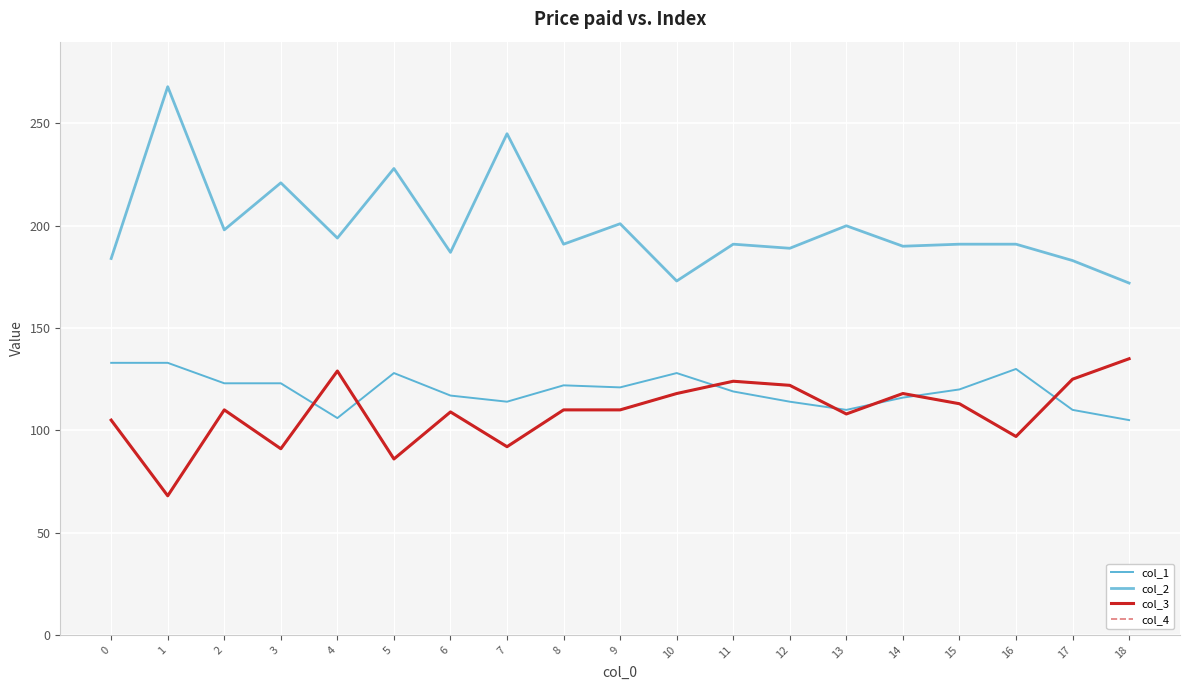

How many times do col_1 and col_4 cross each other?

7